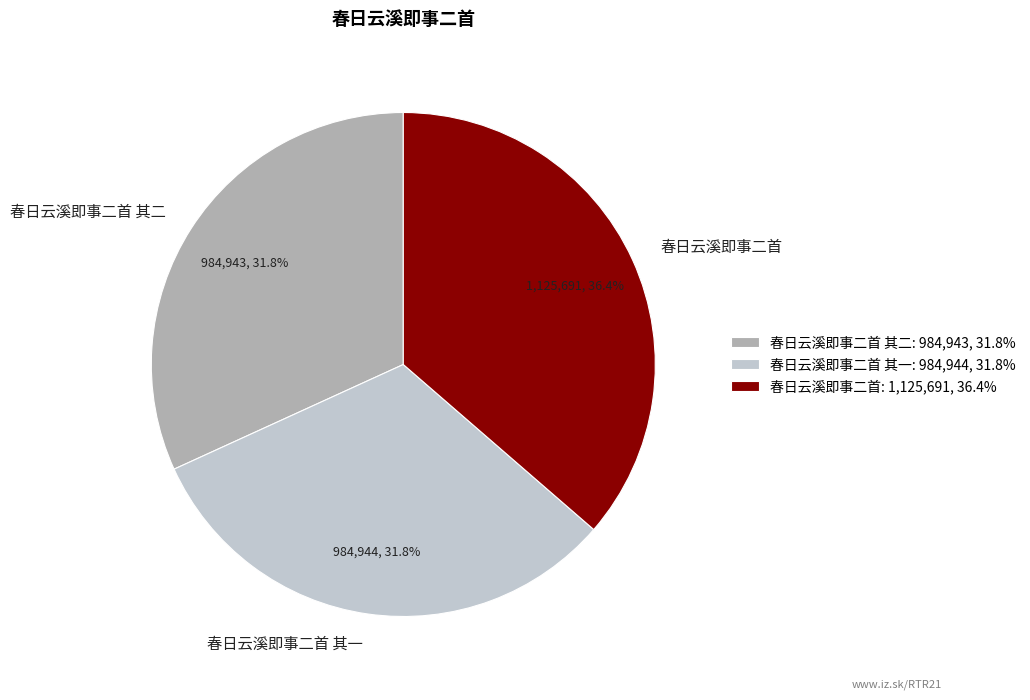

Combined, what portion of the pie is 春日云溪即事二首 其一 and 春日云溪即事二首 其二?

63.6%